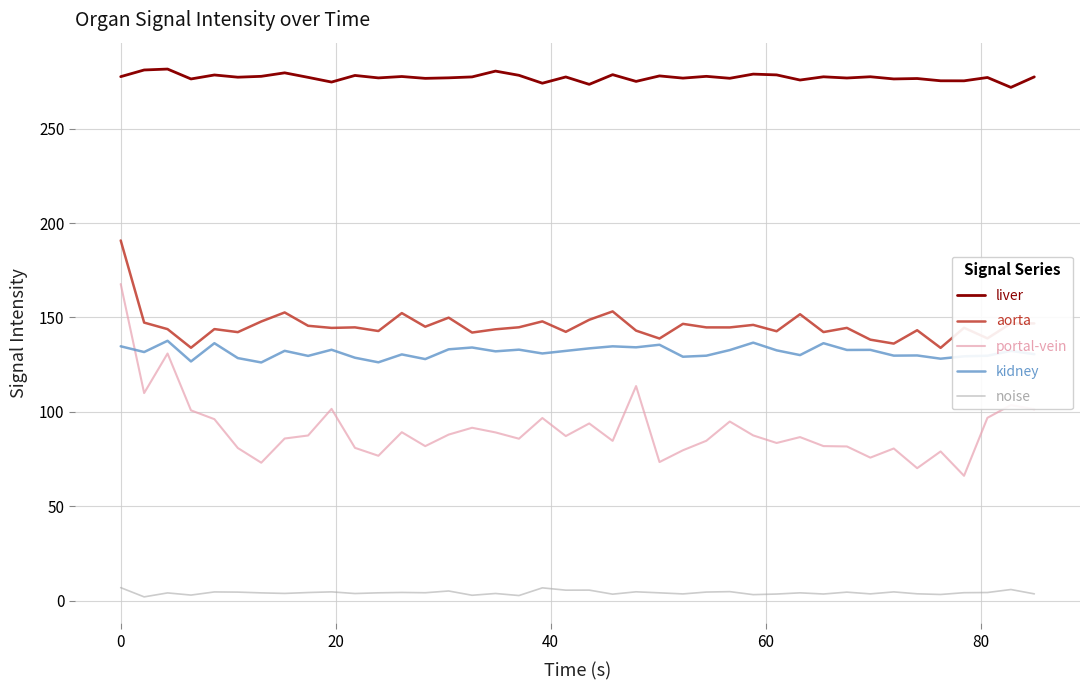

What is the minimum value shown in the chart?

1.9